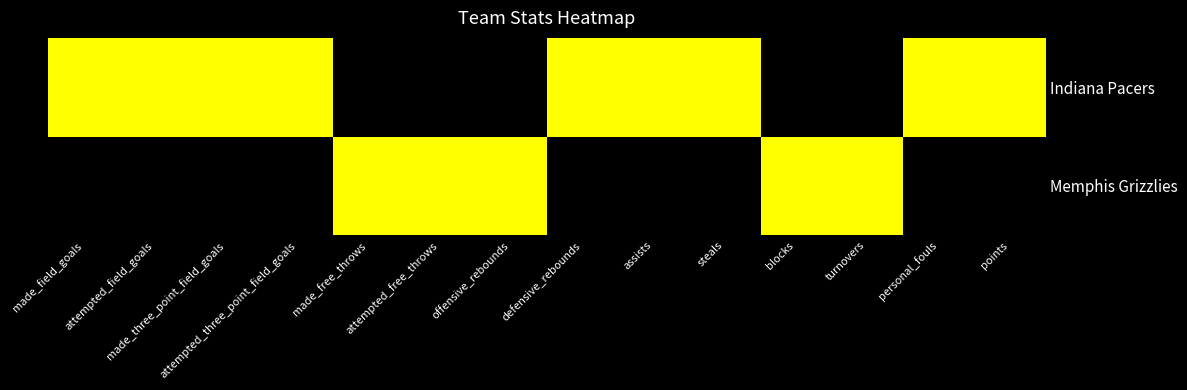

How many values are between 0 and 1?

14